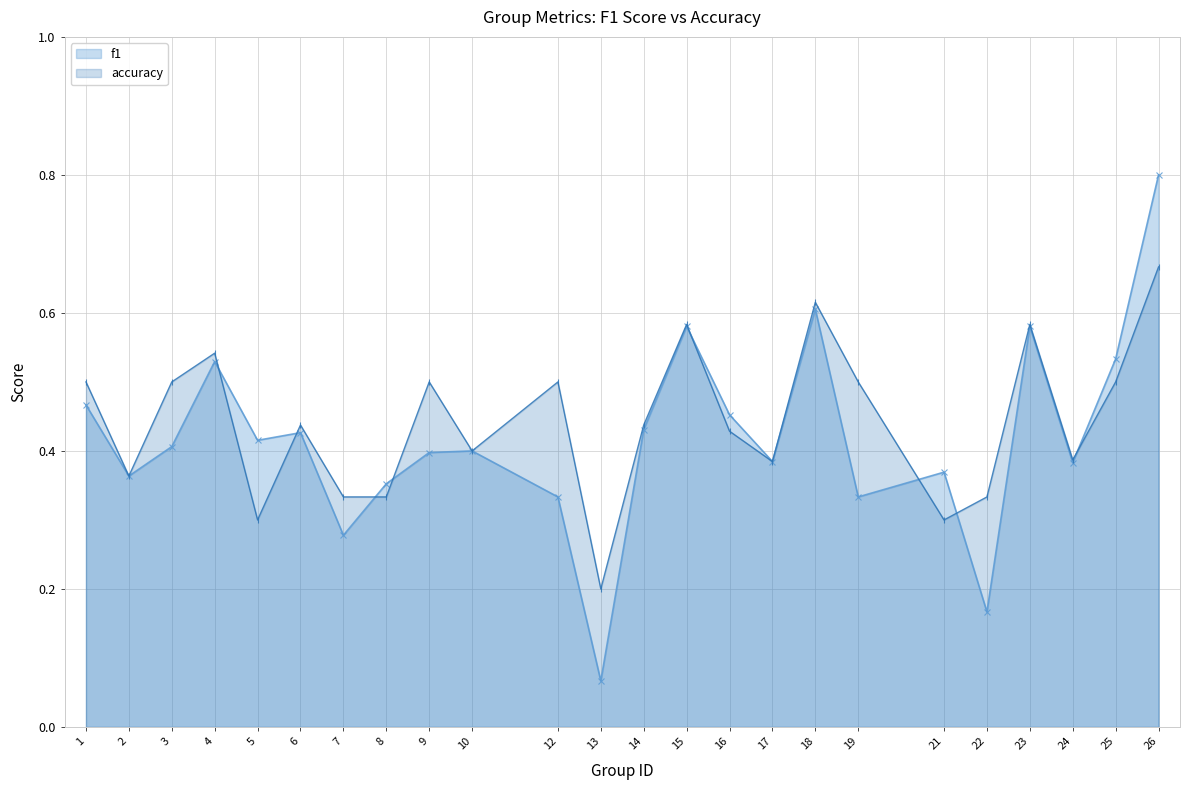

After their last crossing, which series has the higher values: f1 or accuracy?

f1